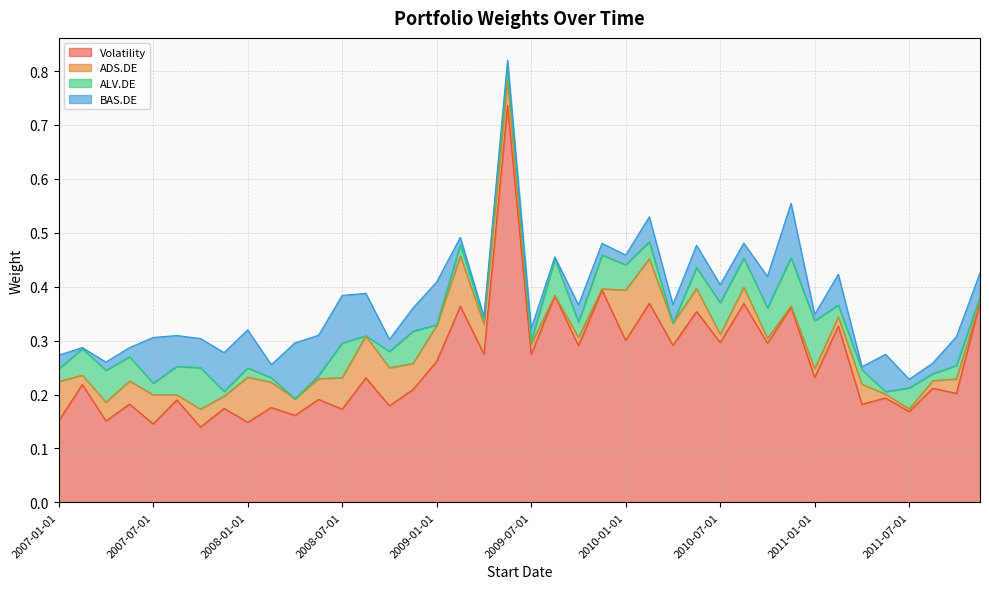

In ADS.DE, how many points are higher than both neighbors (excluding endpoints)?

11